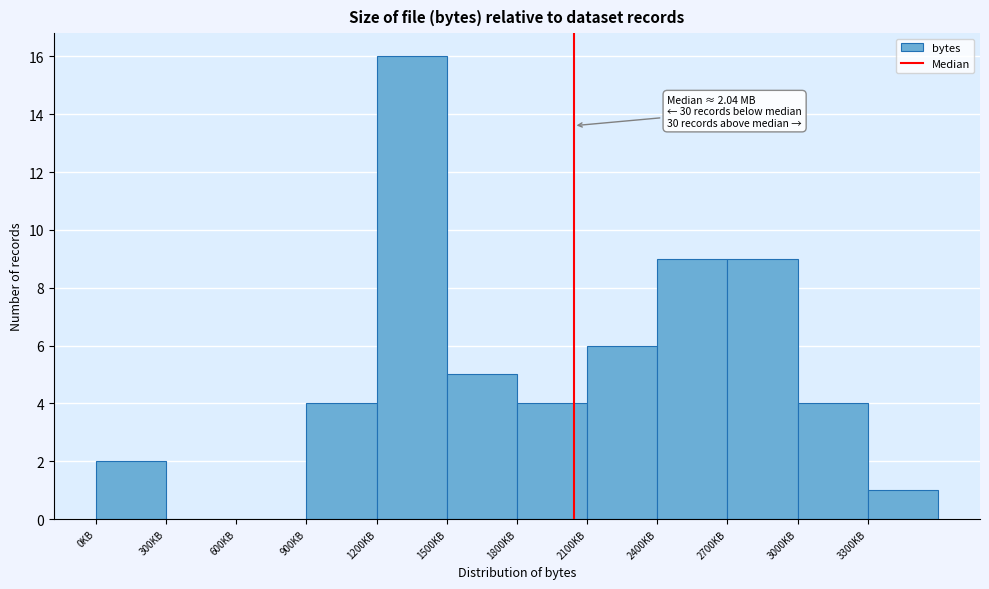

Reading left to right, what are all the values shown in this chart?

0KB=2	300KB=0	600KB=0	900KB=4	1200KB=16	1500KB=5	1800KB=4	2100KB=6	2400KB=9	2700KB=9	3000KB=4	3300KB=1